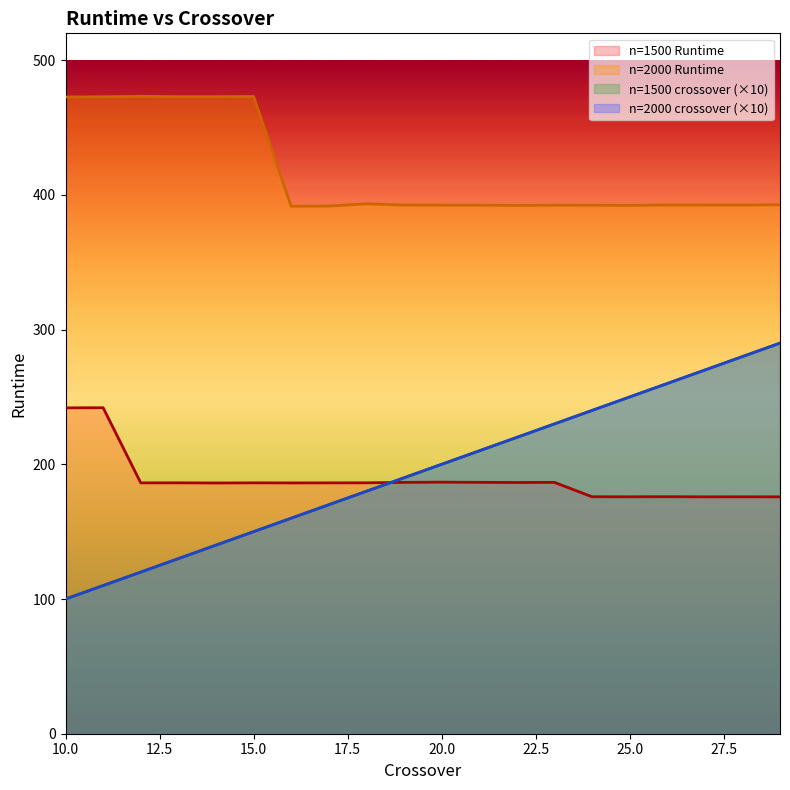

True or false: n=1500 Runtime has a value of 175.9 at 24.

True